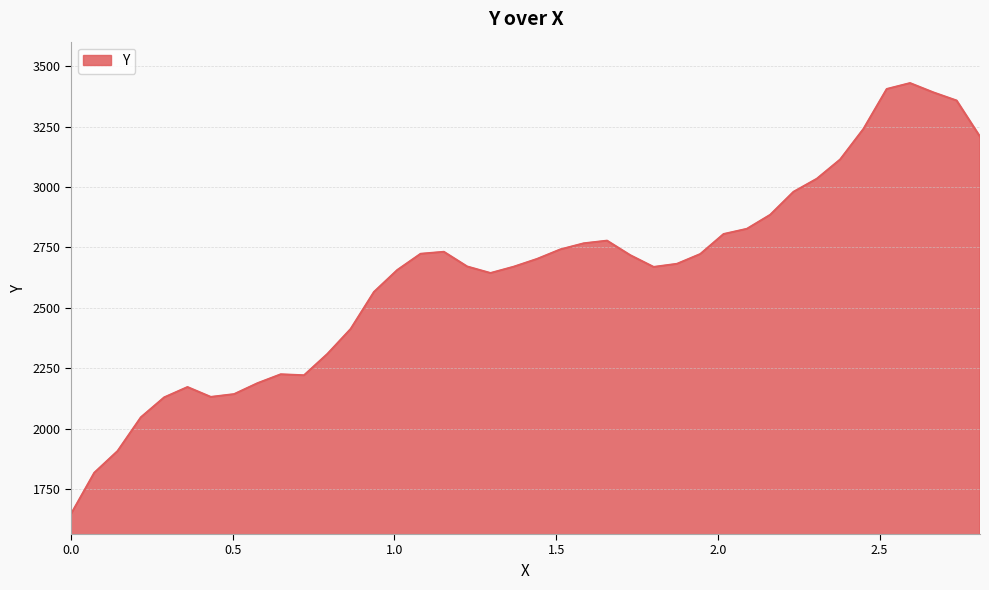

What is the difference between the maximum and minimum values?

1783.6